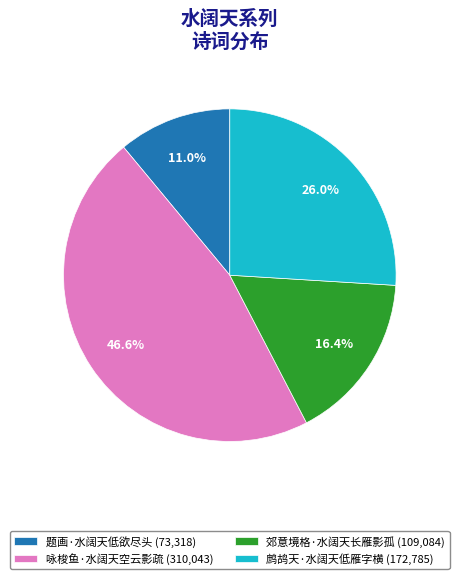

What is the smallest slice in the pie chart?

题画·水阔天低欲尽头